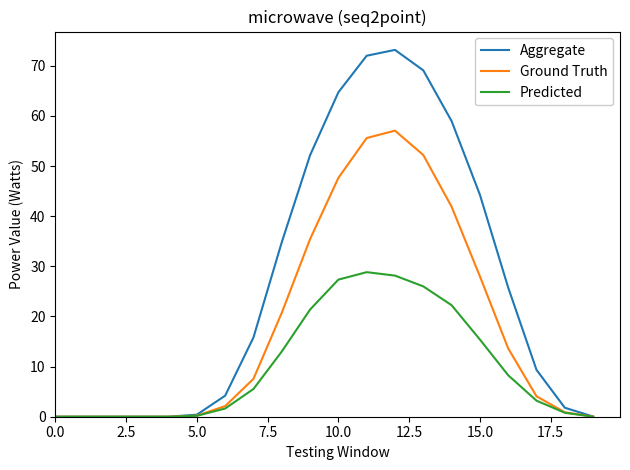

What is the highest value of the Aggregate series?

73.2